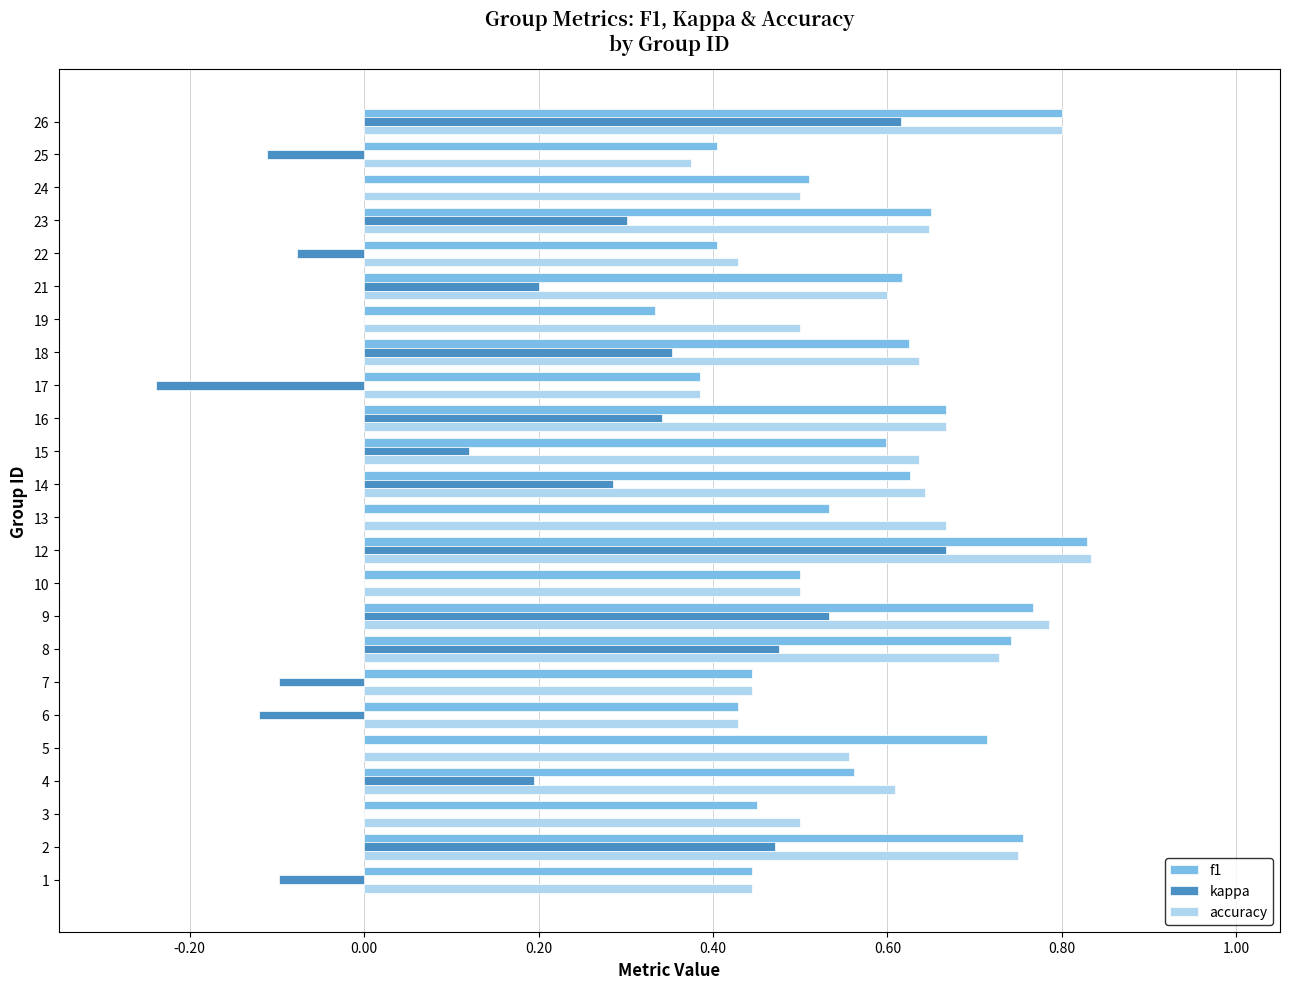

Which series has the largest range (max minus min)?

kappa